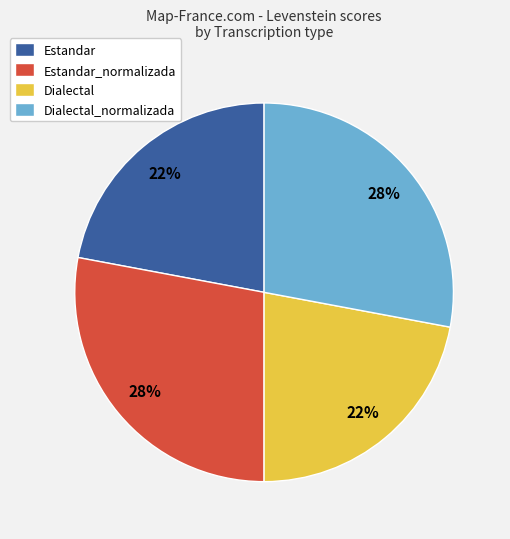

What is the ratio of the value at Dialectal_normalizada to the value at Estandar_normalizada?

1.0